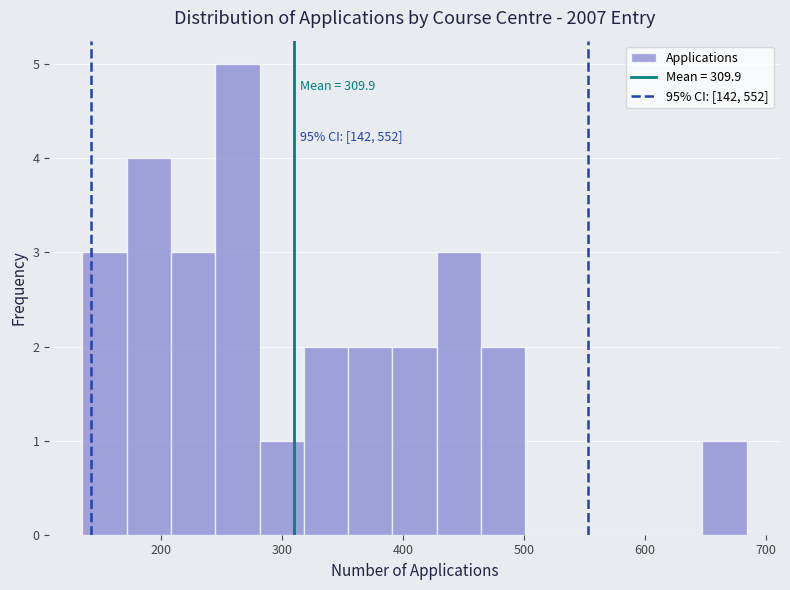

Around what value on the x-axis is the tallest bar? Give the approximate position of its centre, as read against the axis.

260